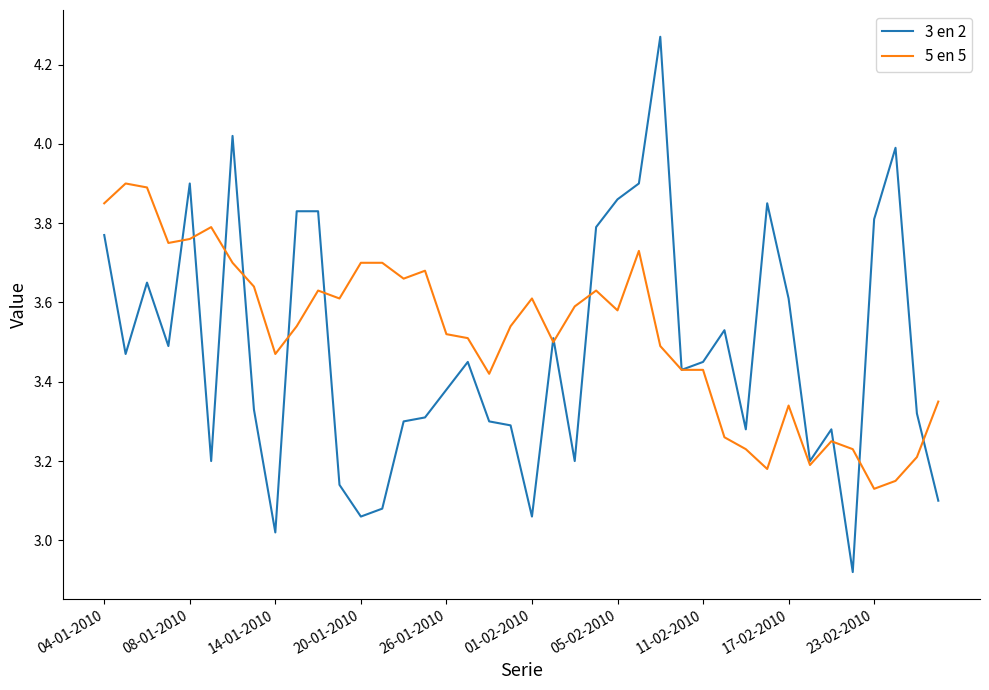

Count the number of data series in this chart.

2